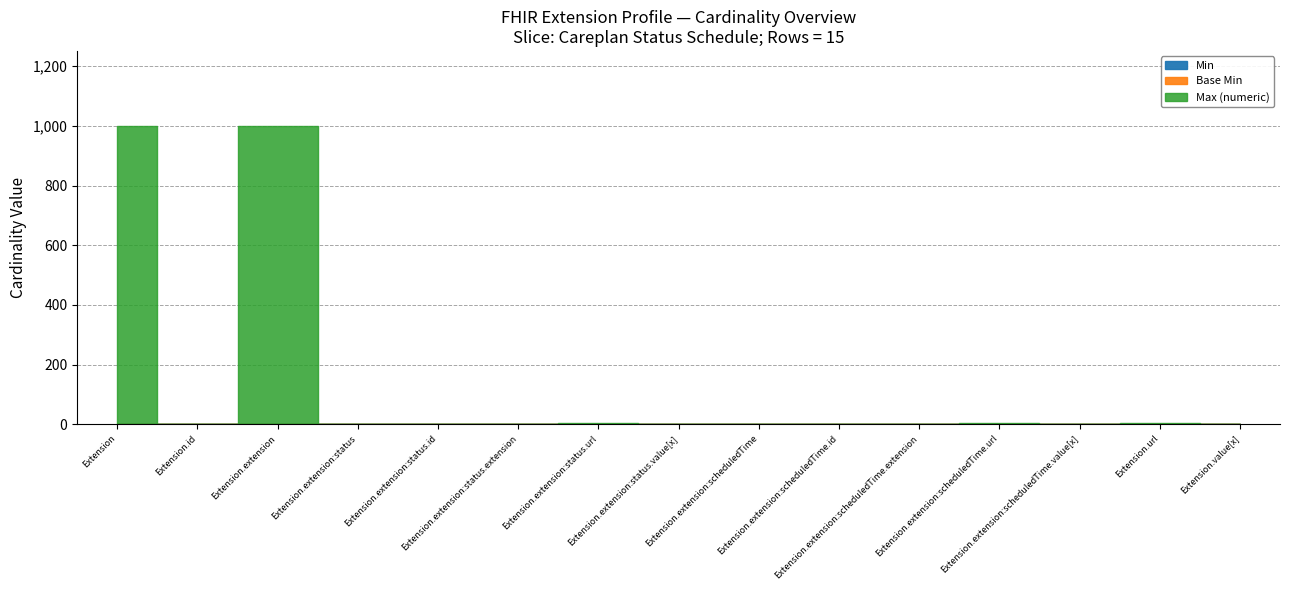

At which label does Min reach its minimum?

Extension